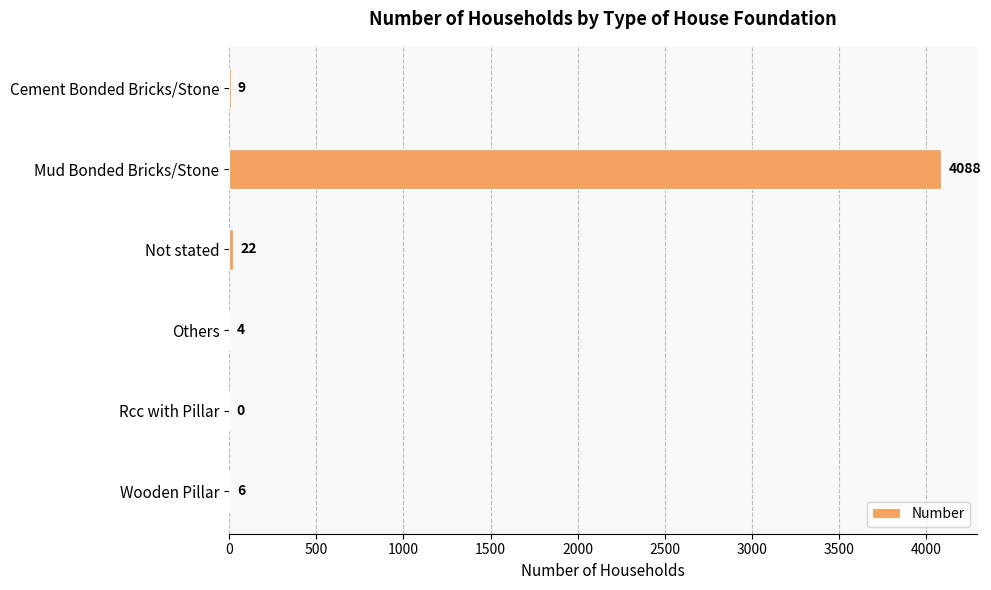

Reading top to bottom, what are all the values shown in this chart?

Cement Bonded Bricks/Stone=9	Mud Bonded Bricks/Stone=4088	Not stated=22	Others=4	Rcc with Pillar=0	Wooden Pillar=6